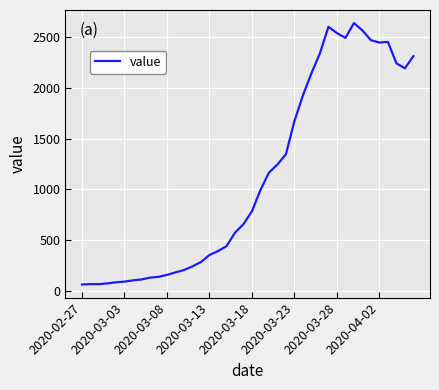

What is the minimum value shown in the chart?

61